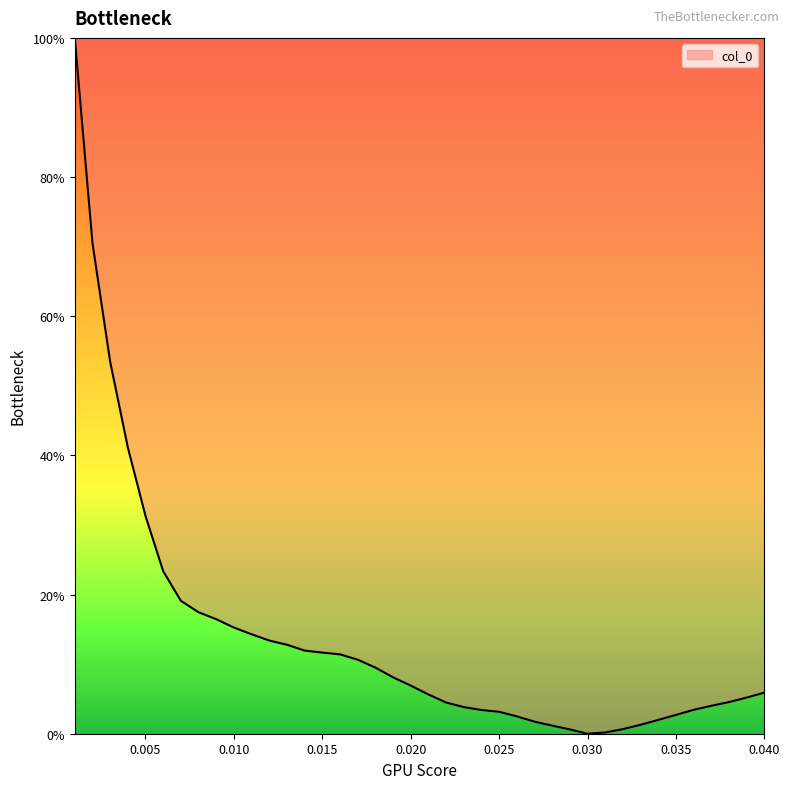

What is the difference between the maximum and minimum values?

100.0